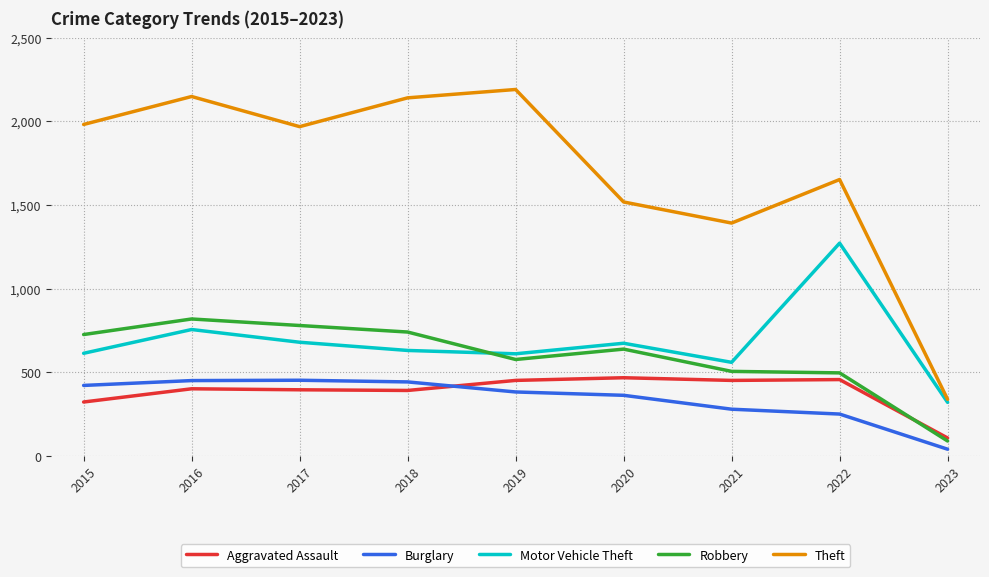

What is the difference between the maximum and minimum values in the Robbery series?

729